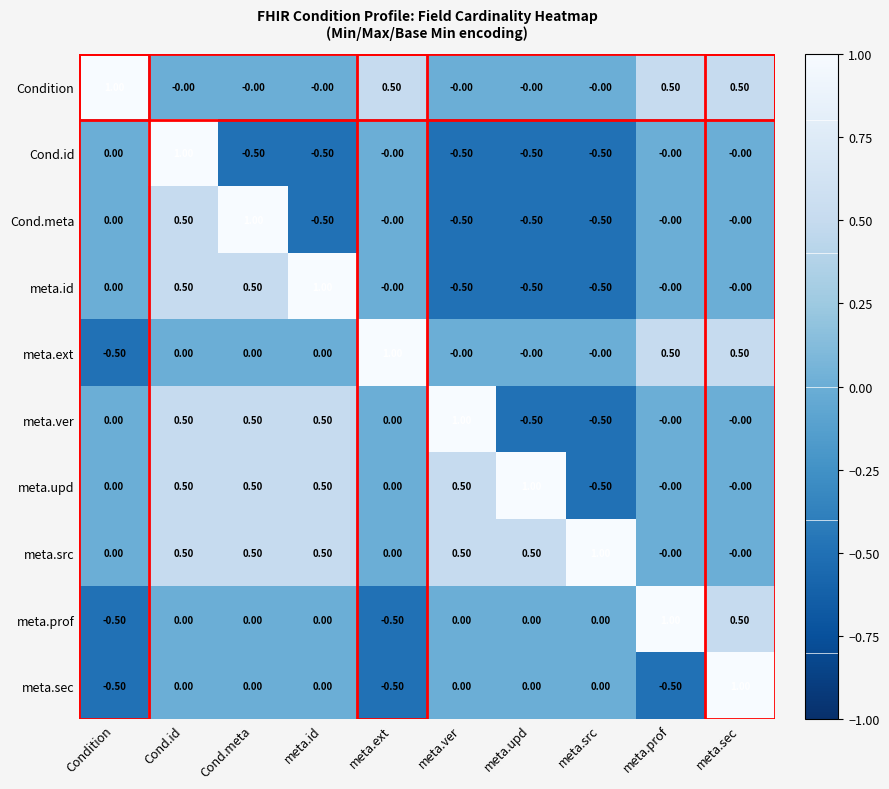

What is the spread (max minus min) of values at meta.upd?

1.5